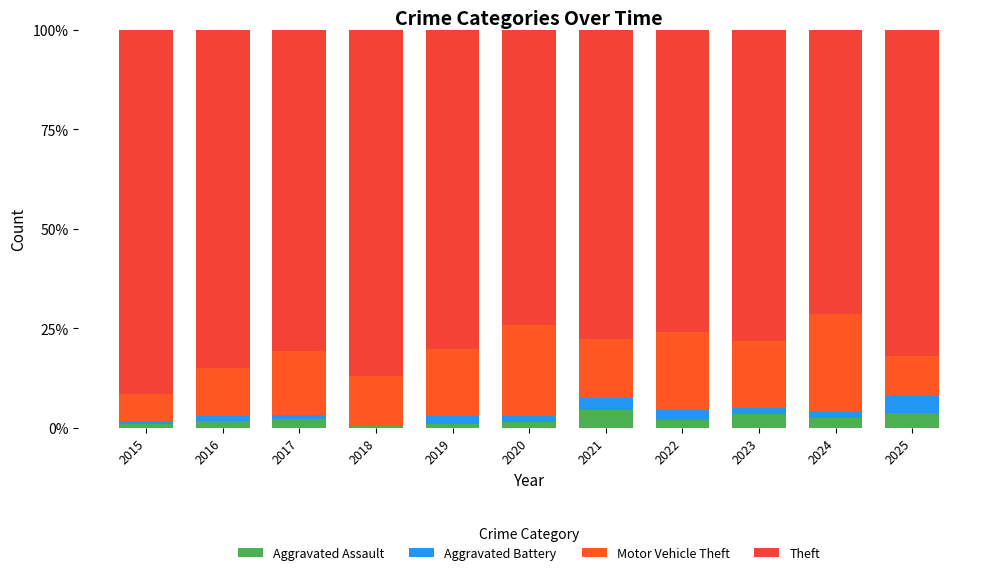

What is the approximate value of Aggravated Battery at 2016?

1.2